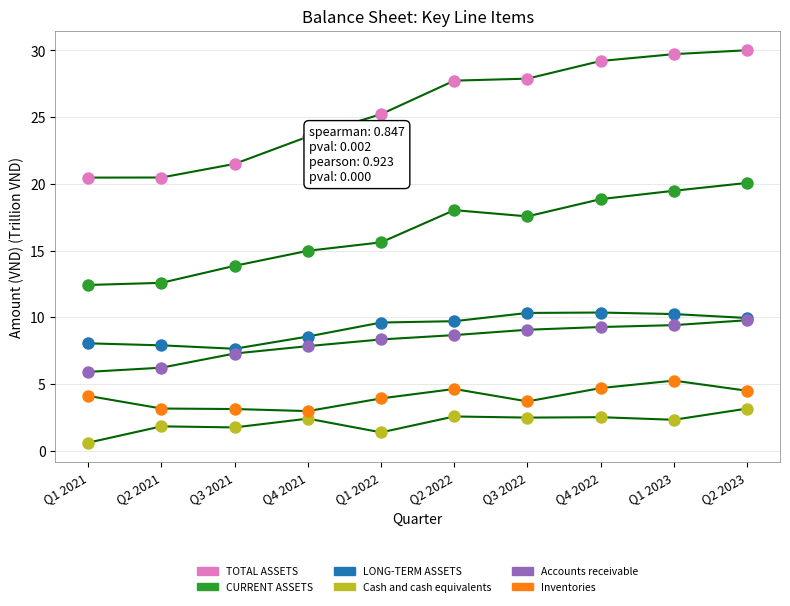

Which series has the largest Y range (max minus min)?

TOTAL ASSETS